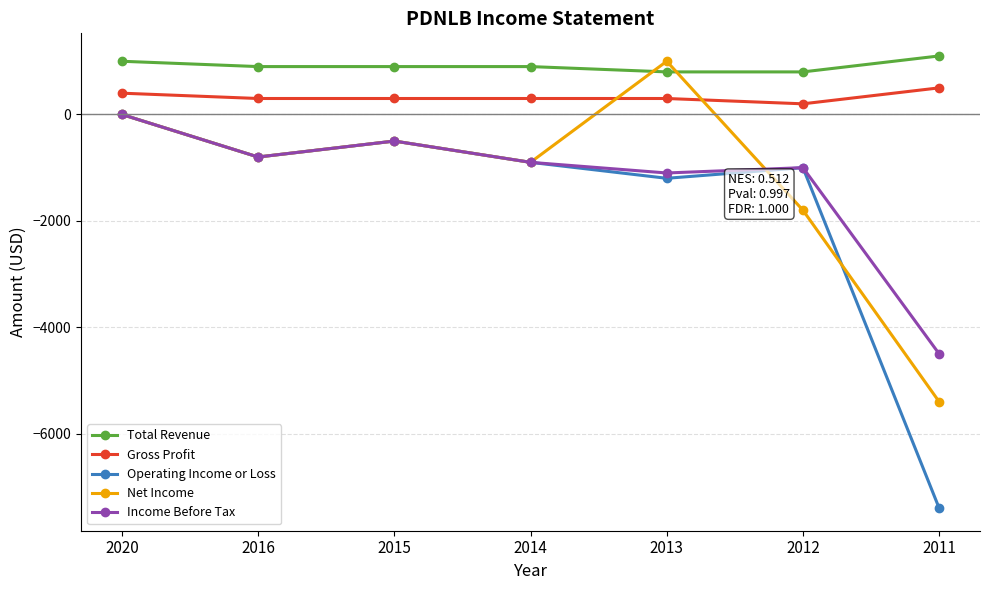

Which series has the widest spread of values?

Operating Income or Loss